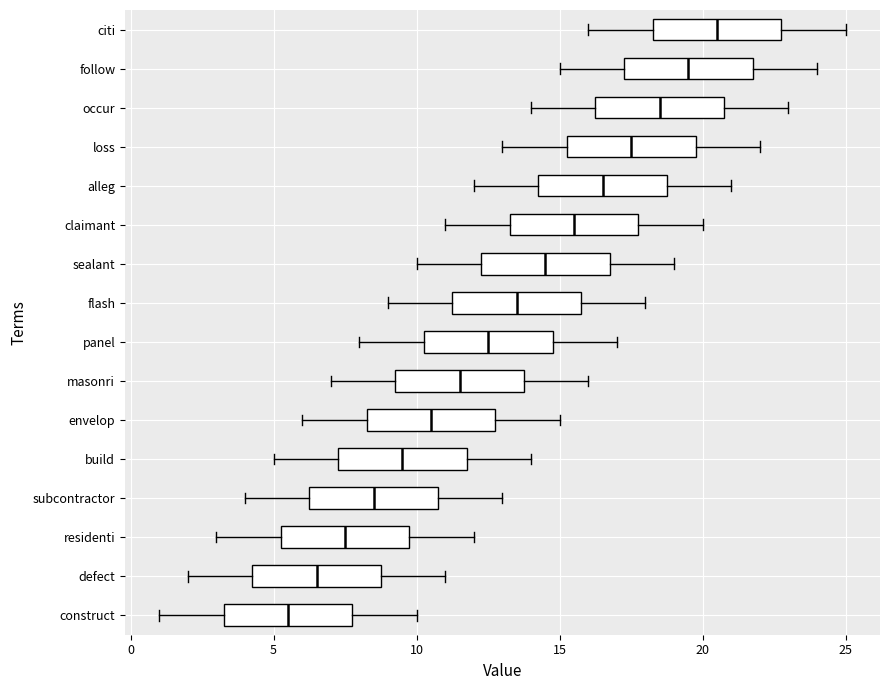

Reading bottom to top, read every box against the x-axis: the position of its median line, the range the box covers, and the ends of its whiskers. The values are not printed on the chart, so give them approximately, as read against the axis.

construct: median 5.5, box 3.5 to 8.0, whiskers 1.0 to 10.0
defect: median 6.5, box 4.5 to 9.0, whiskers 2.0 to 11.0
residenti: median 7.5, box 5.5 to 10.0, whiskers 3.0 to 12.0
subcontractor: median 8.5, box 6.5 to 11.0, whiskers 4.0 to 13.0
build: median 9.5, box 7.5 to 12.0, whiskers 5.0 to 14.0
envelop: median 10.5, box 8.5 to 13.0, whiskers 6.0 to 15.0
masonri: median 11.5, box 9.5 to 14.0, whiskers 7.0 to 16.0
panel: median 12.5, box 10.5 to 15.0, whiskers 8.0 to 17.0
flash: median 13.5, box 11.5 to 16.0, whiskers 9.0 to 18.0
sealant: median 14.5, box 12.5 to 17.0, whiskers 10.0 to 19.0
claimant: median 15.5, box 13.5 to 18.0, whiskers 11.0 to 20.0
alleg: median 16.5, box 14.5 to 19.0, whiskers 12.0 to 21.0
loss: median 17.5, box 15.5 to 20.0, whiskers 13.0 to 22.0
occur: median 18.5, box 16.5 to 21.0, whiskers 14.0 to 23.0
follow: median 19.5, box 17.5 to 22.0, whiskers 15.0 to 24.0
citi: median 20.5, box 18.5 to 23.0, whiskers 16.0 to 25.0